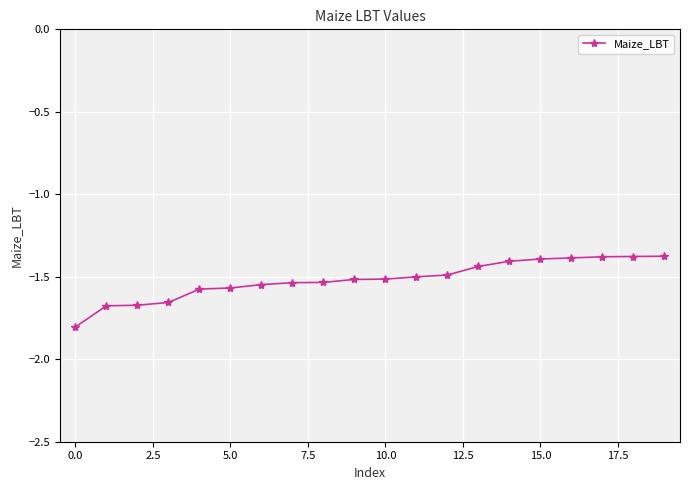

What is the difference between the maximum and minimum values?

0.4